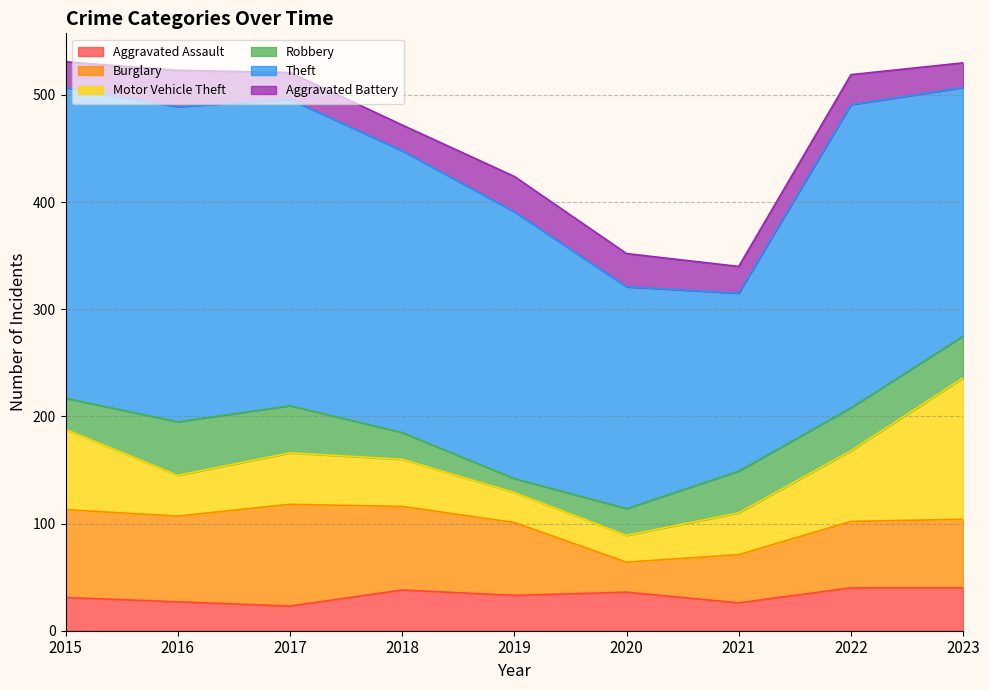

Is it true that Motor Vehicle Theft equals 28 at 2019?

True